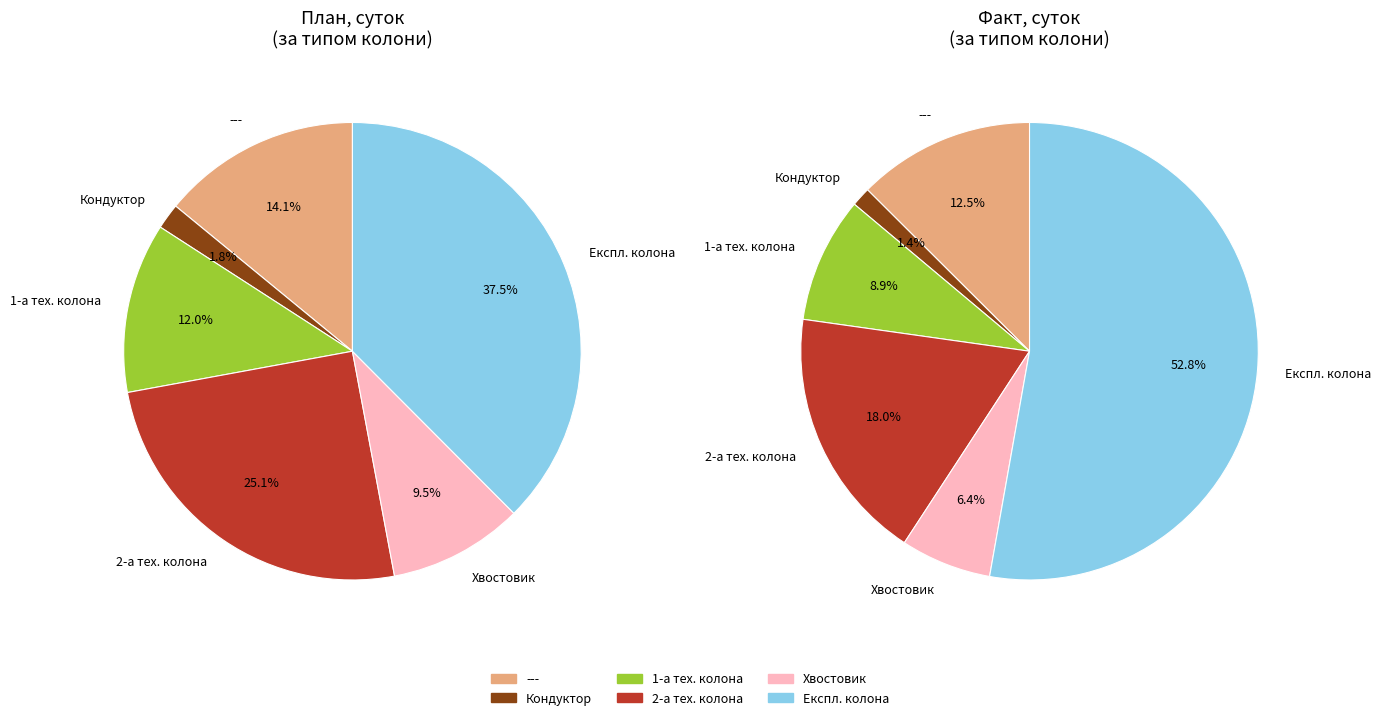

Does Перша технічна колона represent more than half of the total?

No